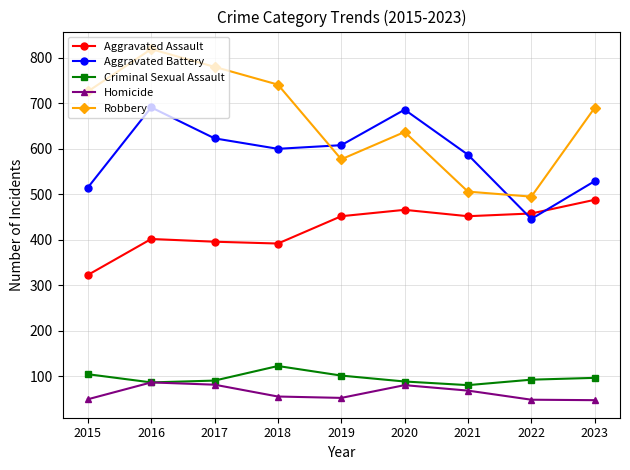

Is it true that Robbery equals 726 at 2015?

True